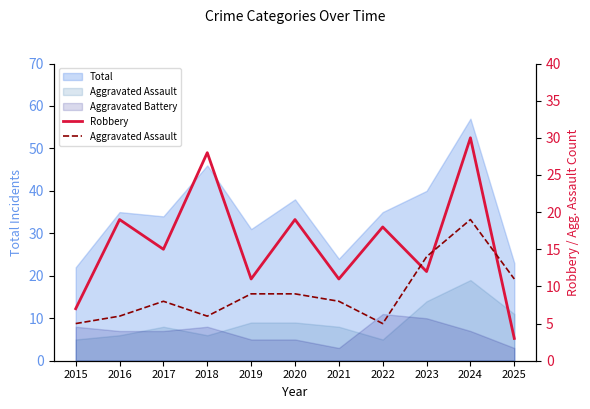

How many times do Aggravated Assault and Robbery cross each other?

3